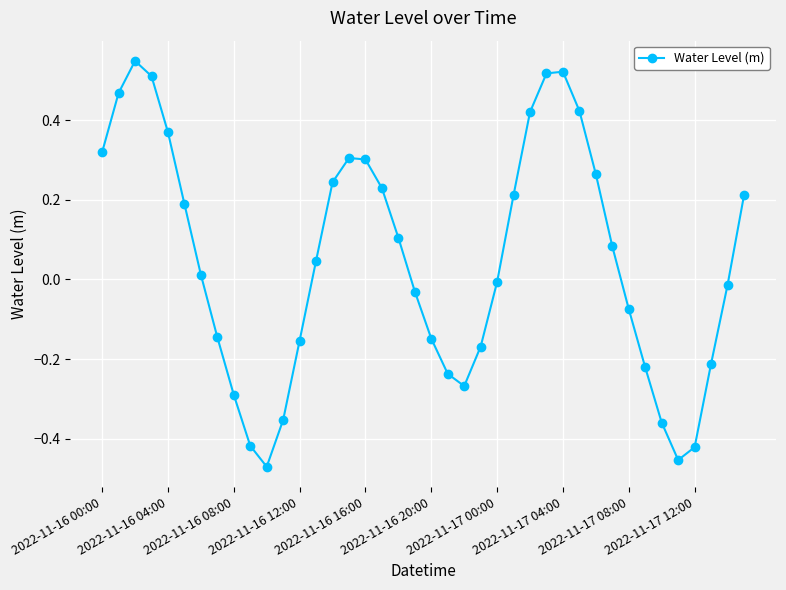

What is the difference between the second highest and minimum values?

1.0